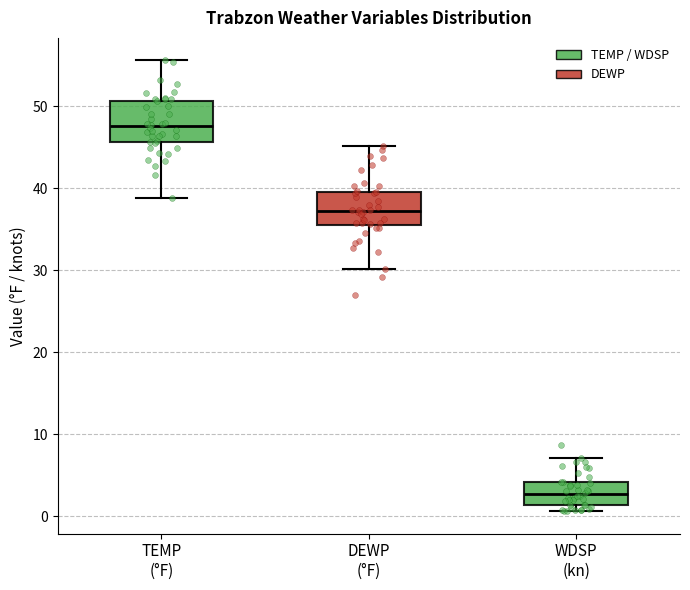

Reading left to right, read every box against the y-axis: the position of its median line, the range the box covers, and the ends of its whiskers. The values are not printed on the chart, so give them approximately, as read against the axis.

TEMP (°F): median 48, box 46 to 51, whiskers 39 to 56
DEWP (°F): median 37, box 36 to 40, whiskers 30 to 45
WDSP (kn): median 3, box 1 to 4, whiskers 1 (just below the box's lower edge) to 7